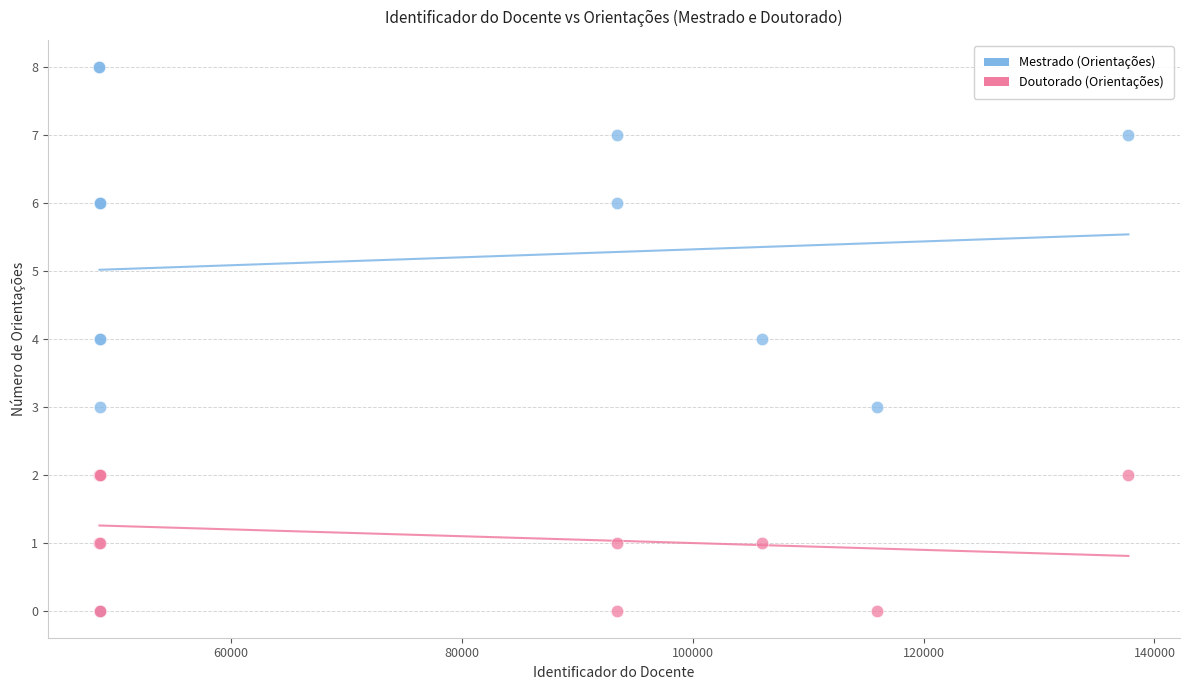

Which series has the widest spread of Y values?

Mestrado (Orientações)